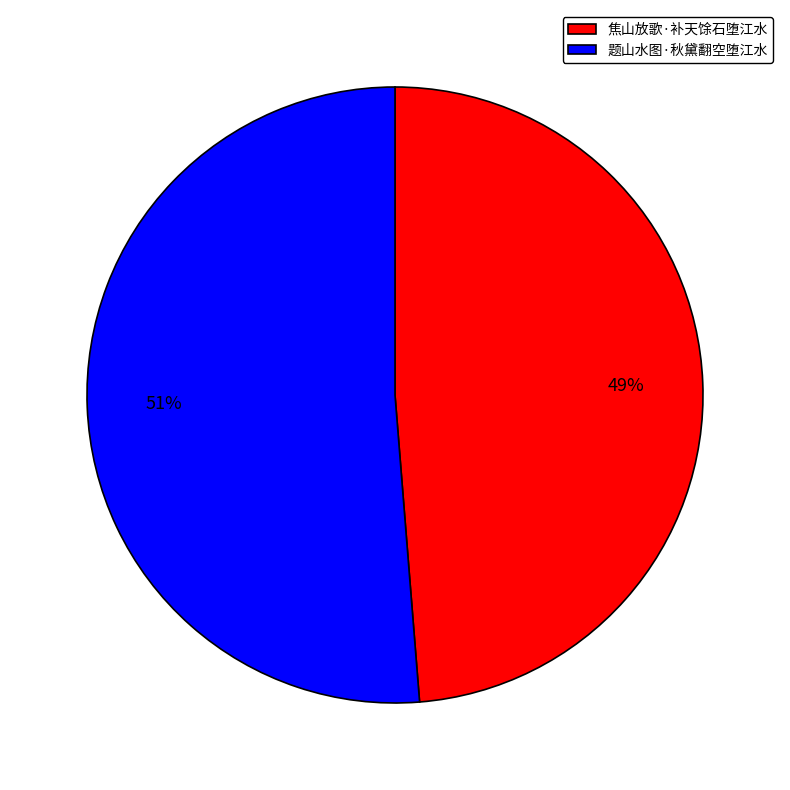

What is the ratio of the value at 焦山放歌·补天馀石堕江水 to the value at 题山水图·秋黛翻空堕江水?

1.0